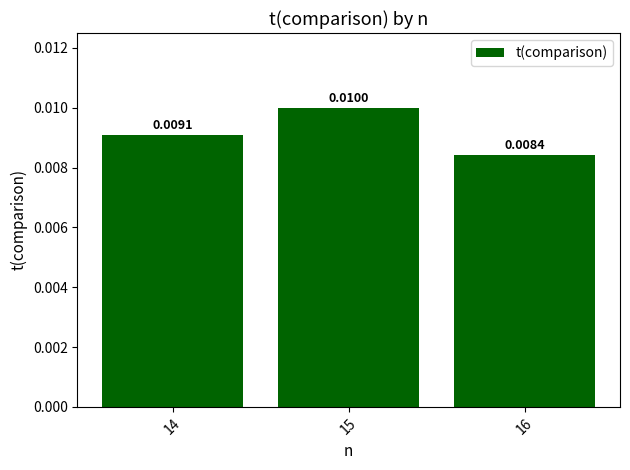

Between 14 and 15, which is larger?

15